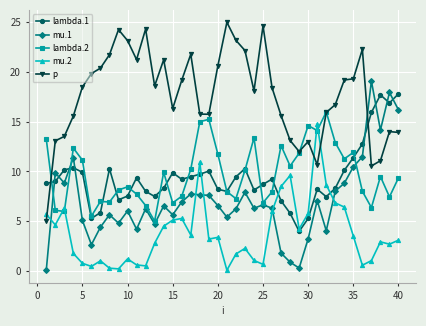

What is the value of the mu.1 point at the 13th from the left?

4.7